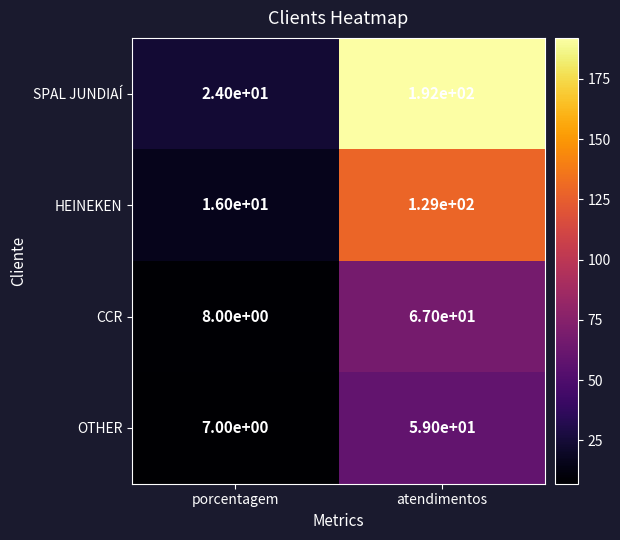

Which series has the largest range (max minus min)?

SPAL JUNDIAÍ